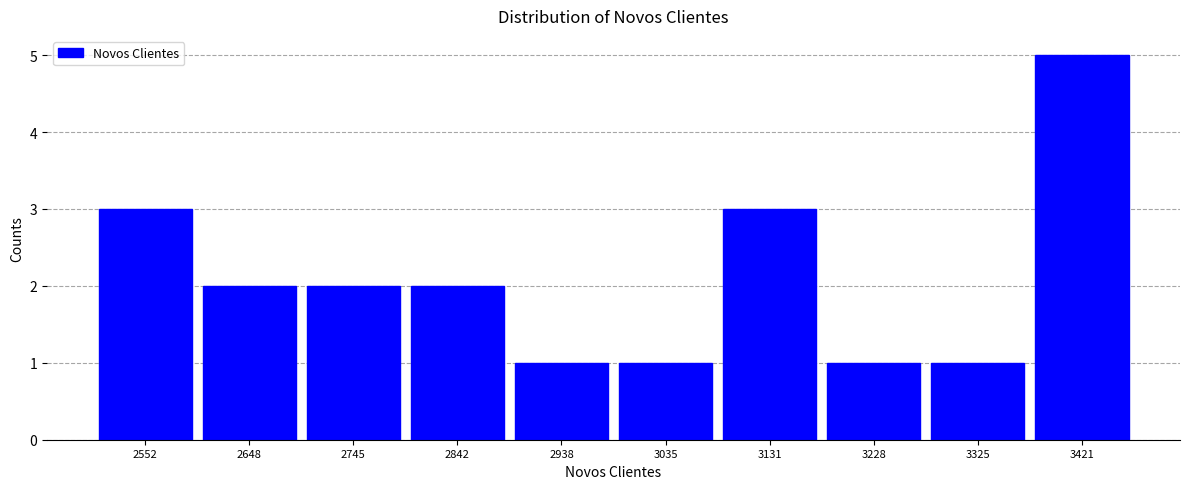

Reading left to right, transcribe this chart: for each bar, give the range it covers on the x-axis and its height. Neither the bar edges nor the heights are printed on the chart, so give them approximately, as read against the axes.

2500 to 2600: 3
2600 to 2700: 2
2700 to 2790: 2
2790 to 2890: 2
2890 to 2990: 1
2990 to 3080: 1
3080 to 3180: 3
3180 to 3280: 1
3280 to 3370: 1
3370 to 3470: 5